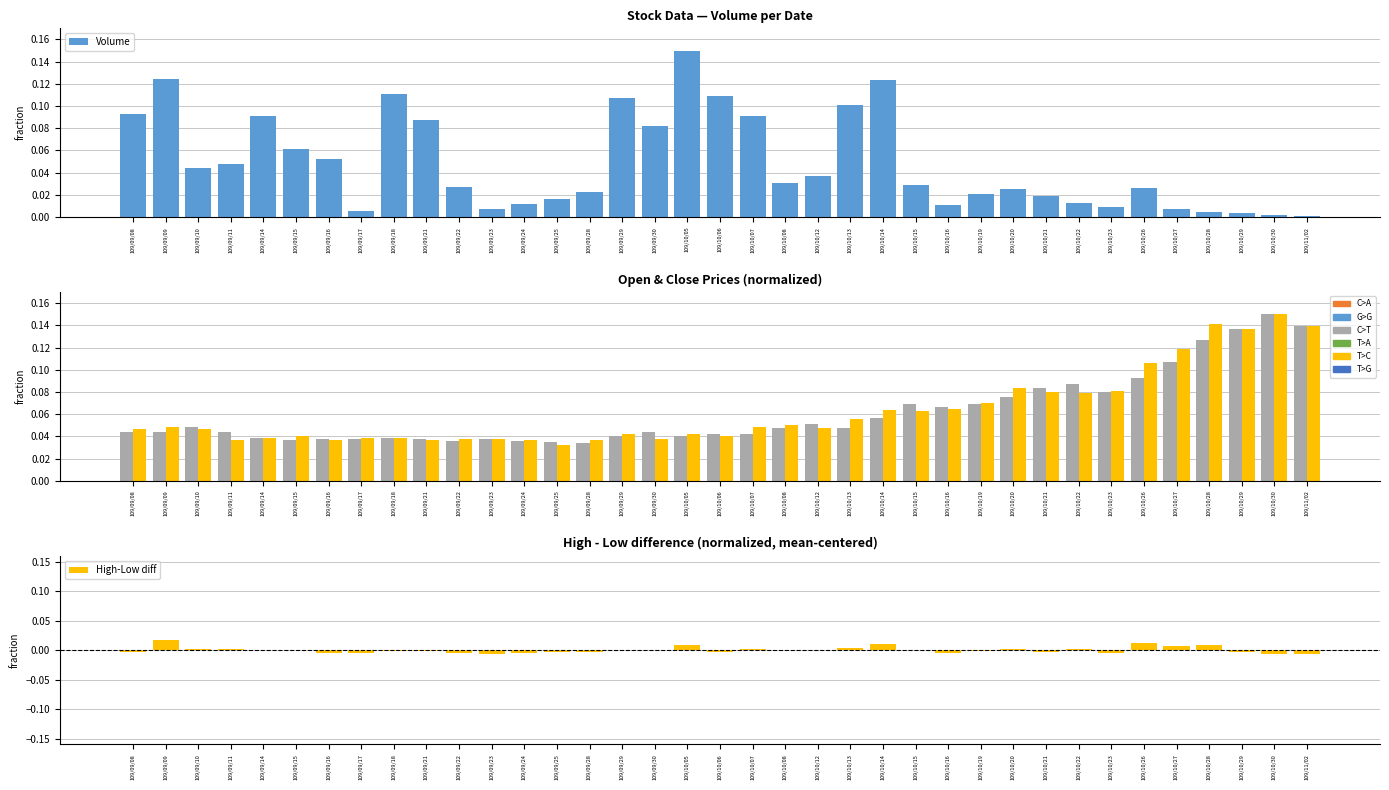

What is the sum of all Open values?

2.3